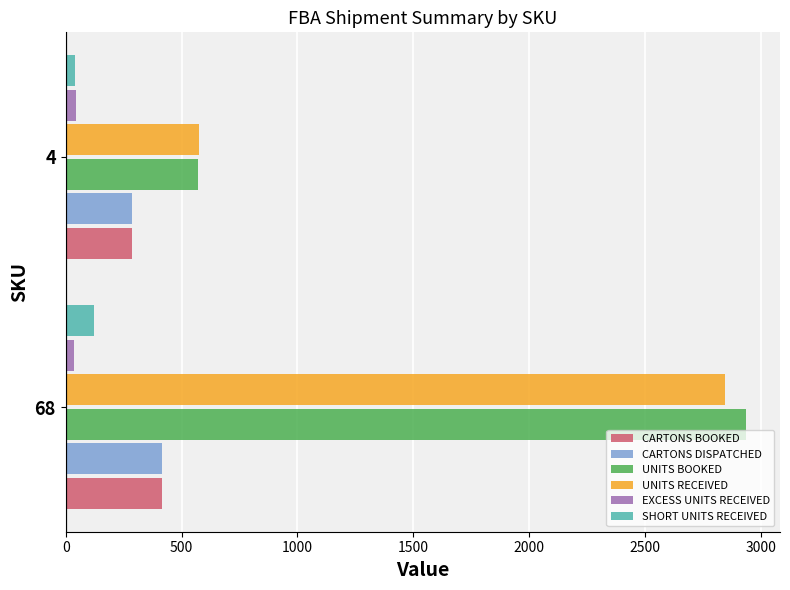

What are all the series names shown in the legend?

CARTONS BOOKED, CARTONS DISPATCHED, UNITS BOOKED, UNITS RECEIVED, EXCESS UNITS RECEIVED, SHORT UNITS RECEIVED